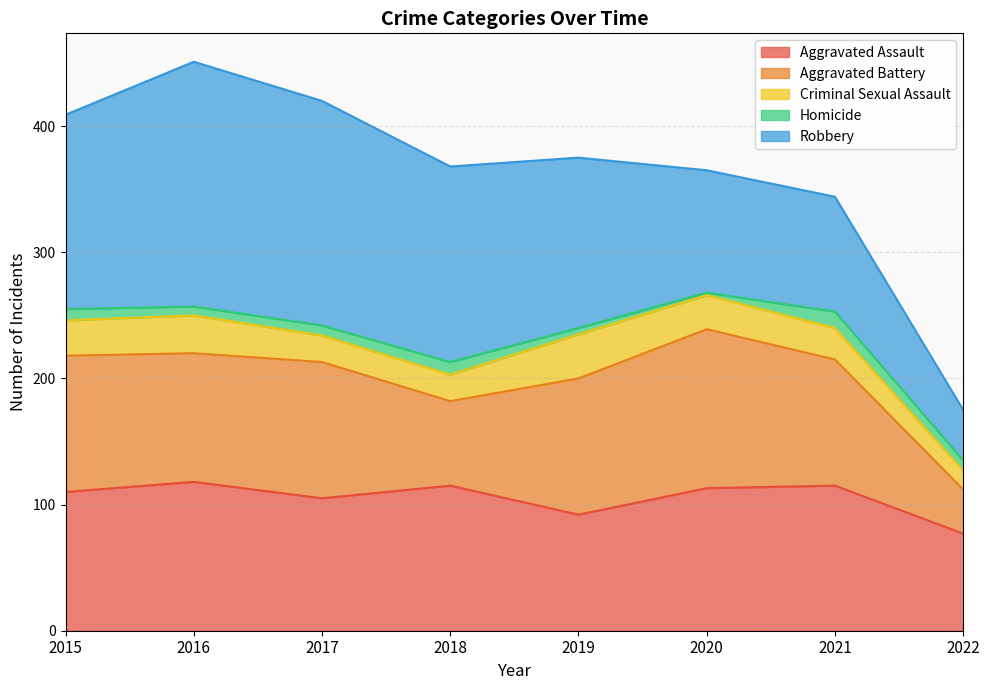

How many lines are shown in the chart?

5